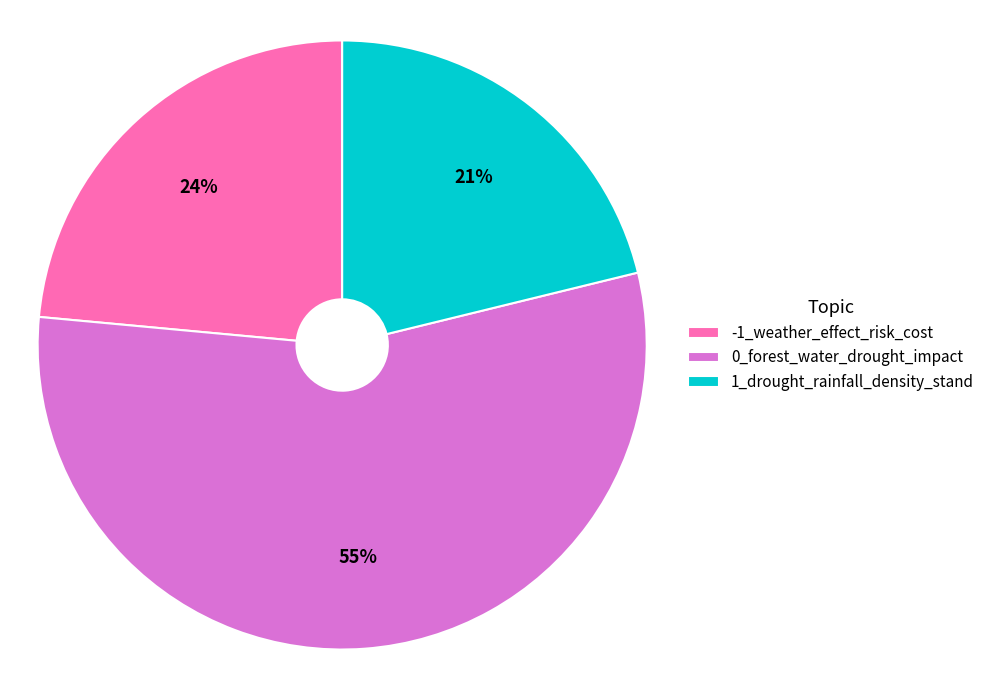

To the nearest percent, what portion does 0_forest_water_drought_impact represent?

55%